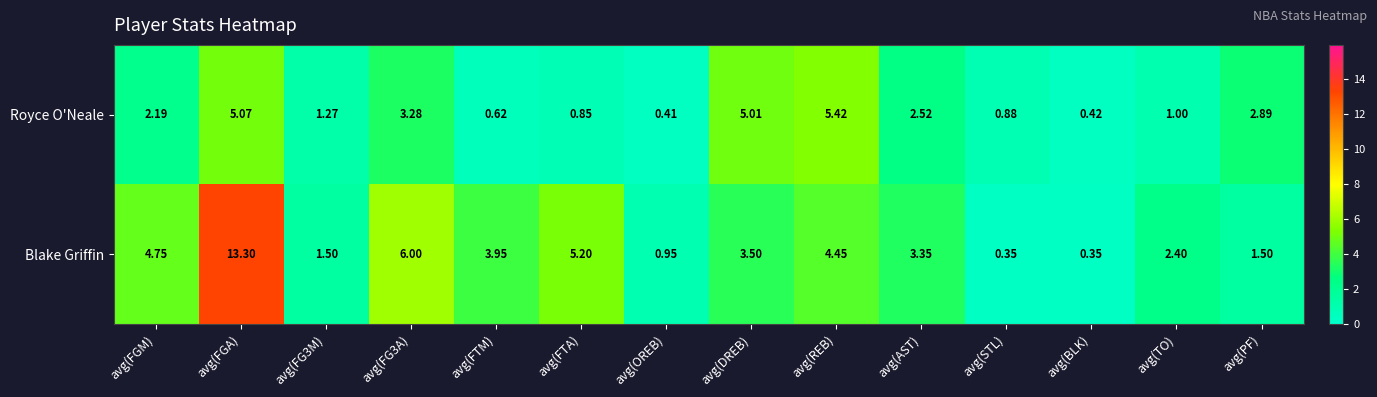

Rank the series at avg(REB) from highest to lowest value.

Royce O'Neale, Blake Griffin